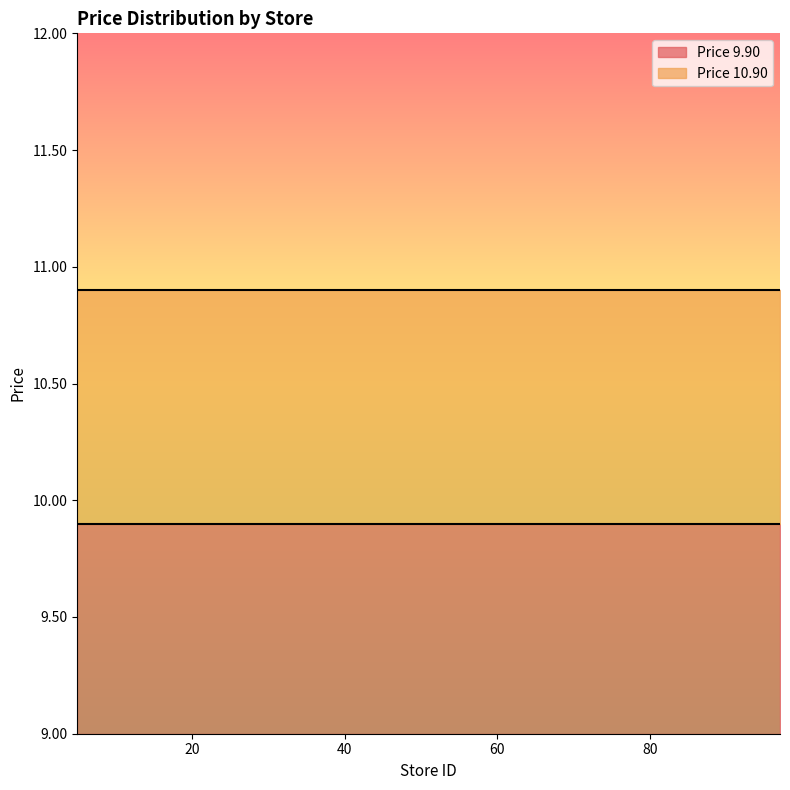

List the labels in order of Price 9.90 value, smallest first.

5, 7, 13, 14, 17, 28, 30, 32, 42, 43, 45, 65, 68, 71, 76, 77, 80, 89, 95, 97